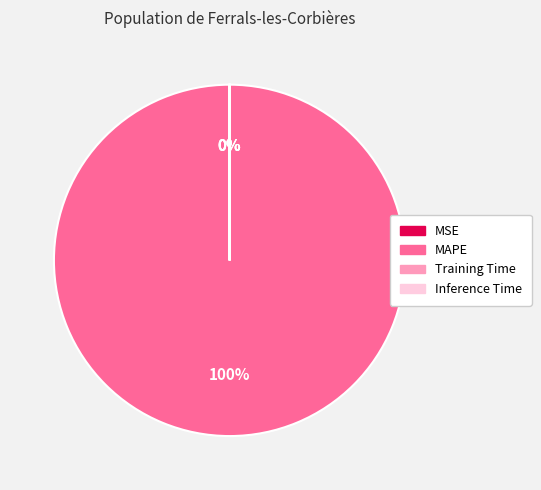

Rank the categories by value from lowest to highest.

MSE, Inference Time, Training Time, MAPE